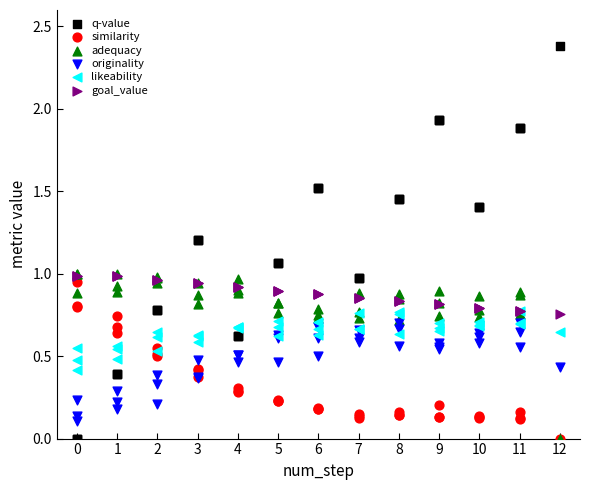

Which series has the largest Y range (max minus min)?

q-value